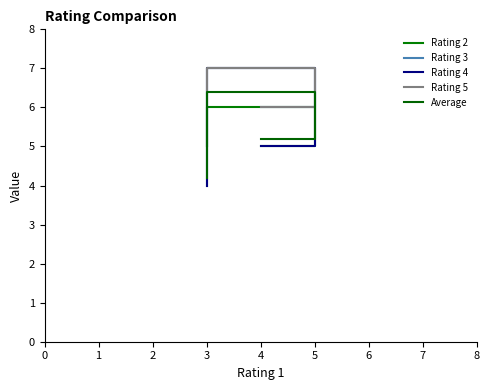

How many lines are shown in the chart?

5